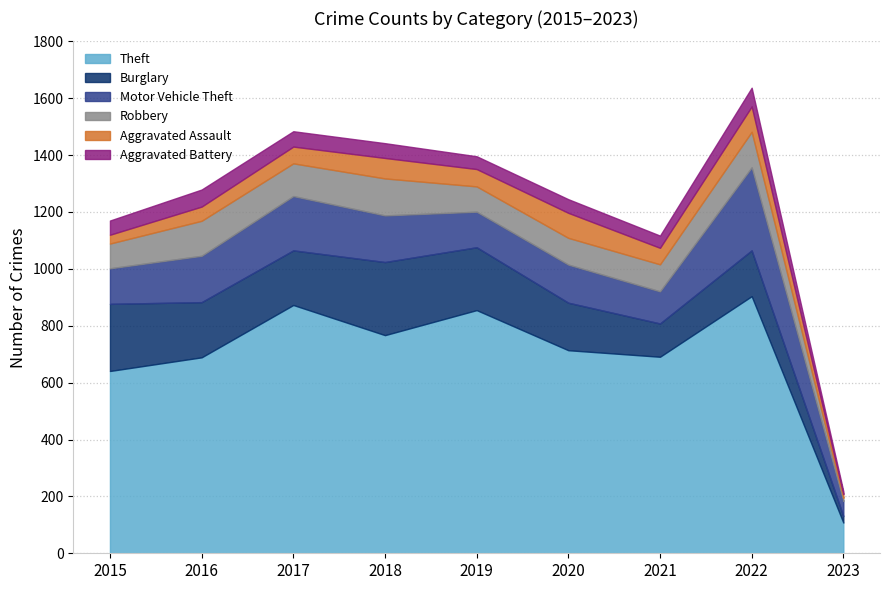

At which category does Theft reach its first local valley?

2018